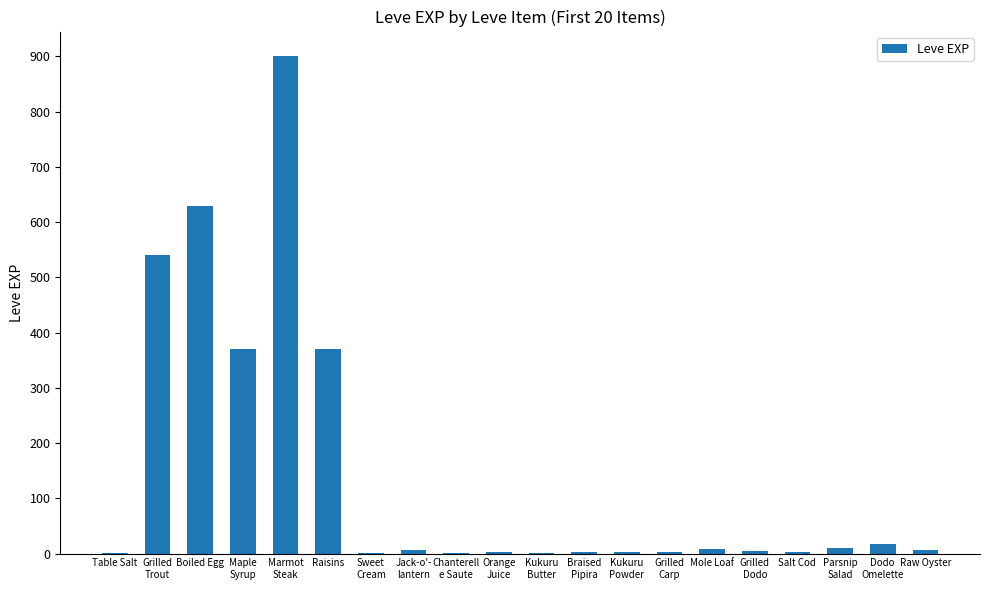

What is the greatest value displayed?

900